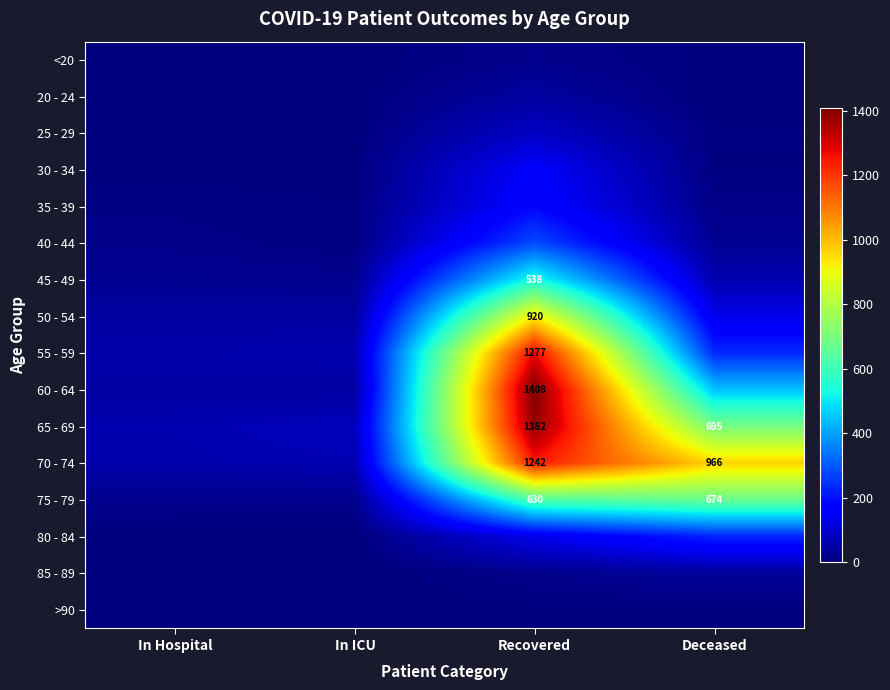

At Recovered, list the series in order from largest to smallest.

60 - 64, 65 - 69, 55 - 59, 70 - 74, 50 - 54, 75 - 79, 45 - 49, 40 - 44, 35 - 39, 30 - 34, 80 - 84, 25 - 29, 20 - 24, <20, 85 - 89, >90